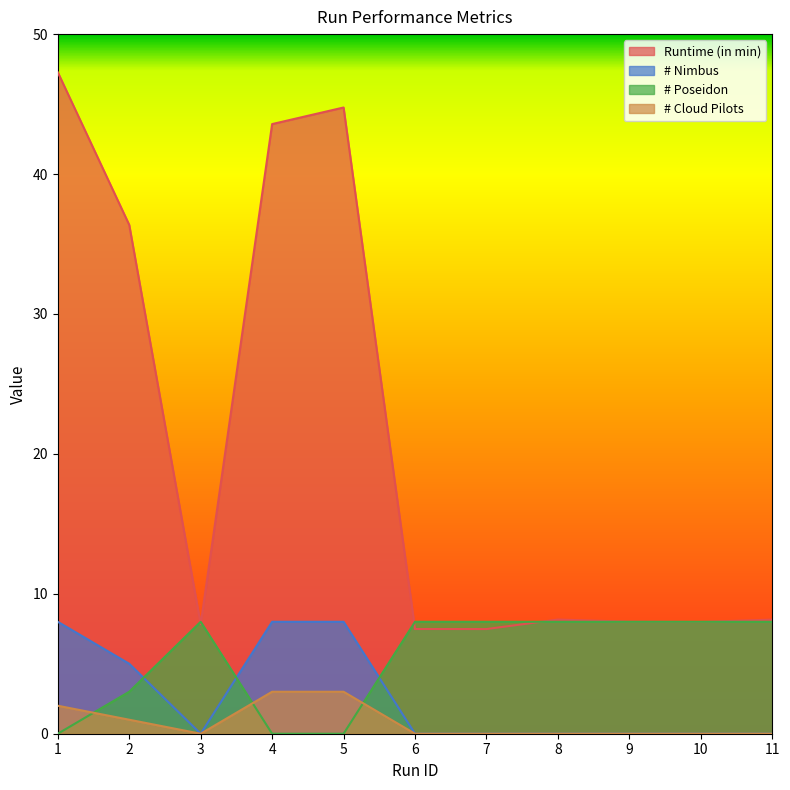

Does the chart display data point markers on the line(s)?

No